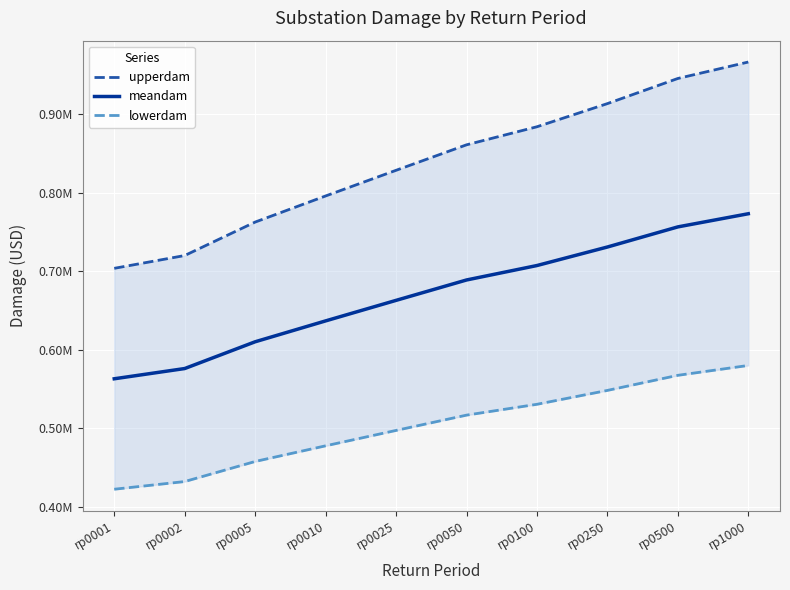

Where does the lowerdam series first go above 516741?

rp0050